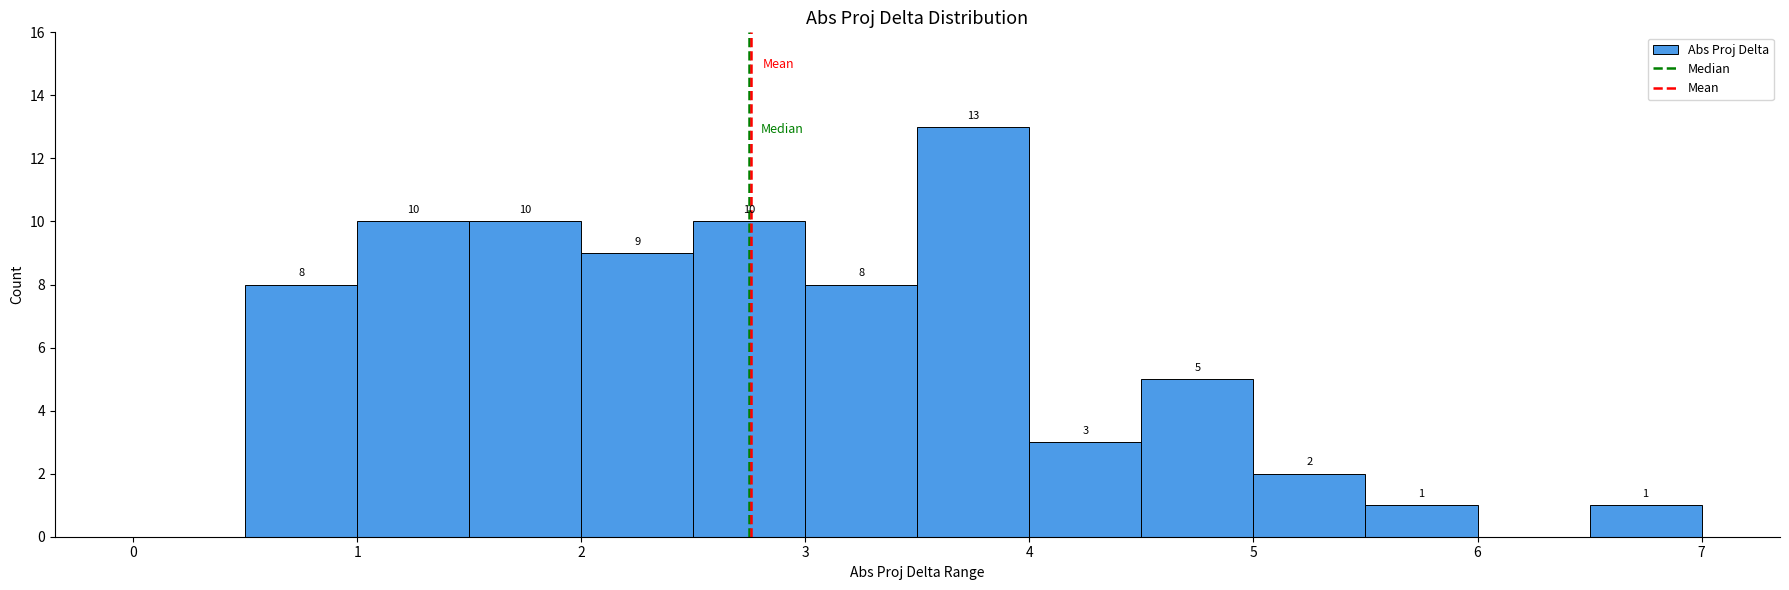

Which range on the x-axis has the tallest bar?

3.5 to 4.0